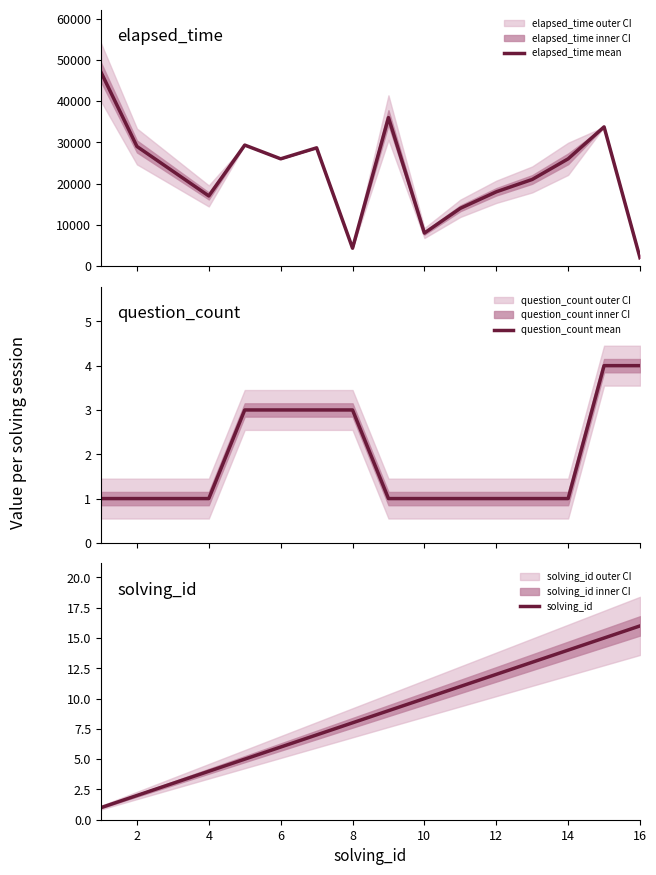

What is the lowest value of the solving_id series?

1